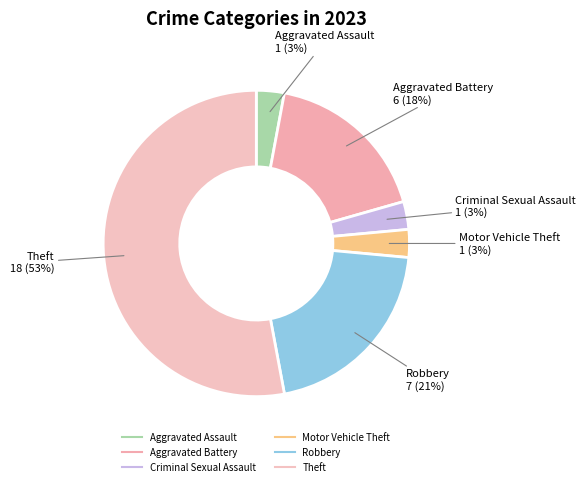

Count the number of slices in the pie.

6